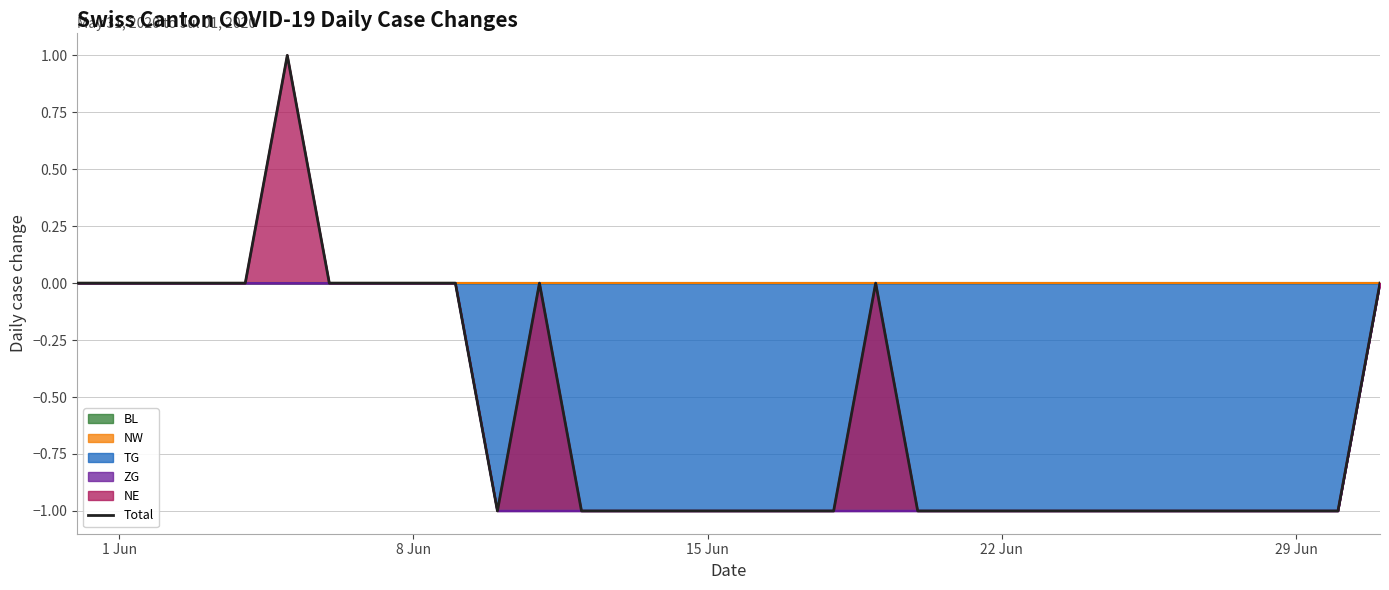

Reading right to left, what are all the values shown in this chart?

0	-1	-1	-1	-1	-1	-1	-1	-1	-1	-1	-1	0	-1	-1	-1	-1	-1	-1	-1	0	-1	0	0	0	0	1	0	0	0	0	0